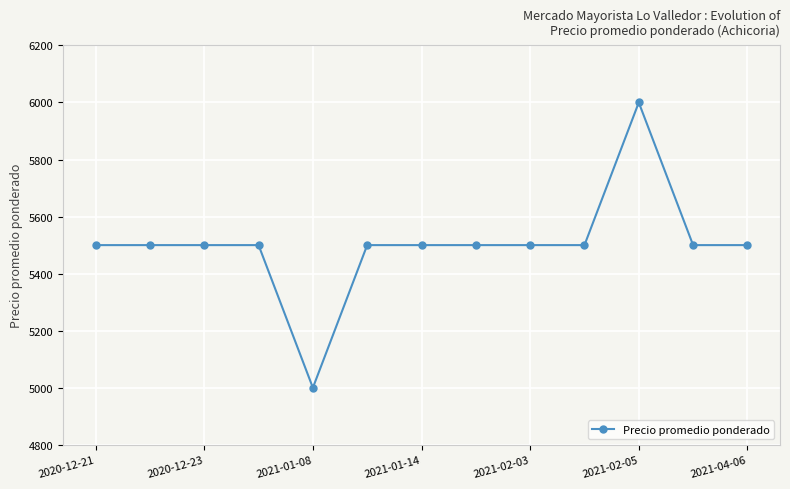

What is the difference between the second highest and minimum values?

500